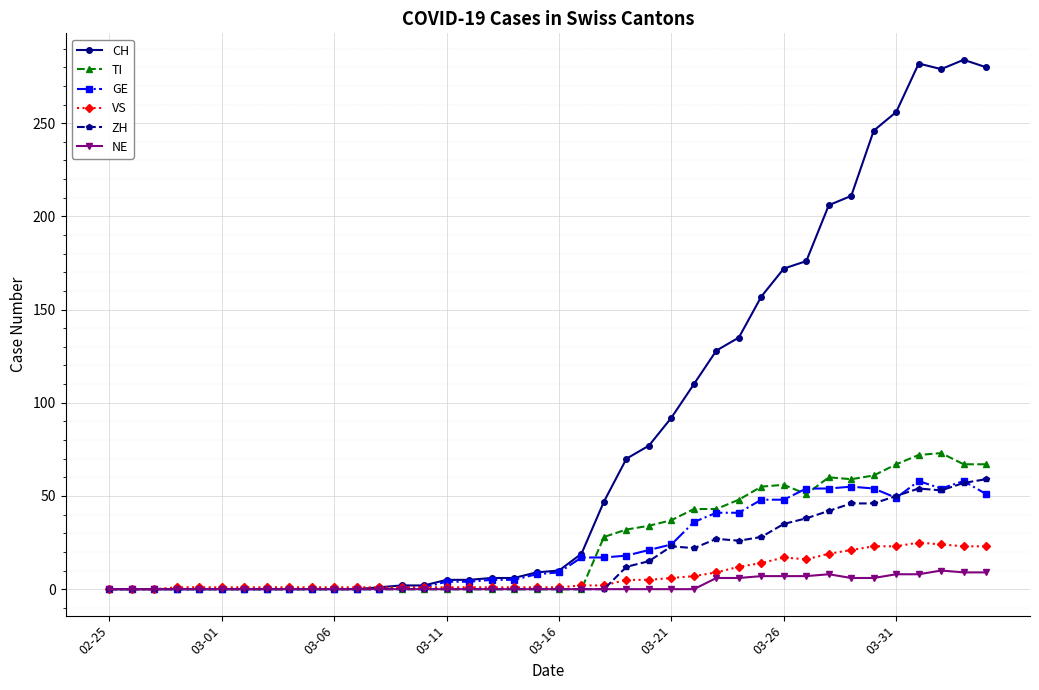

At how many categories does at least one series exceed 187?

8